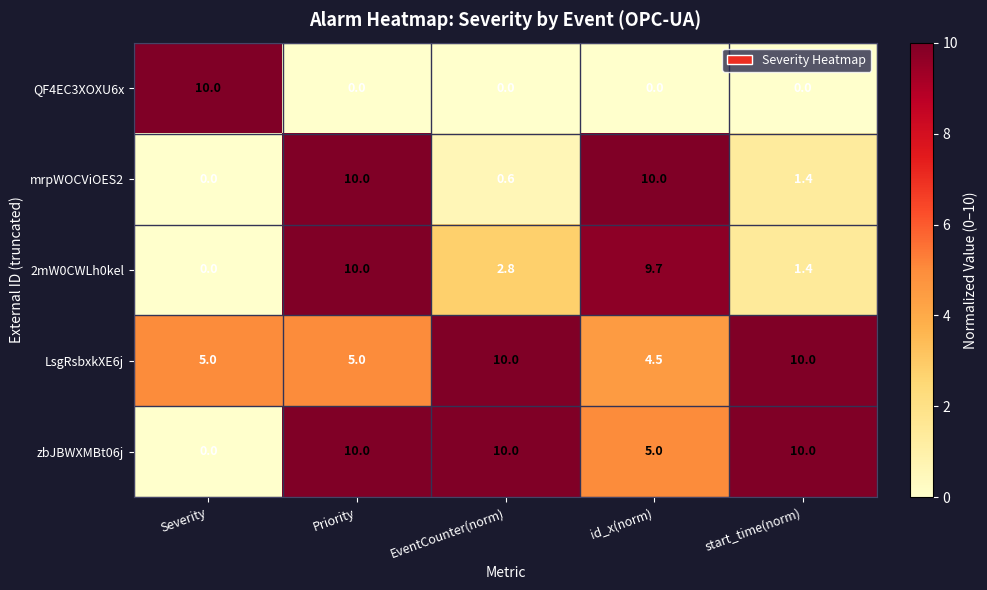

What is the spread (max minus min) of values at Priority?

10.0